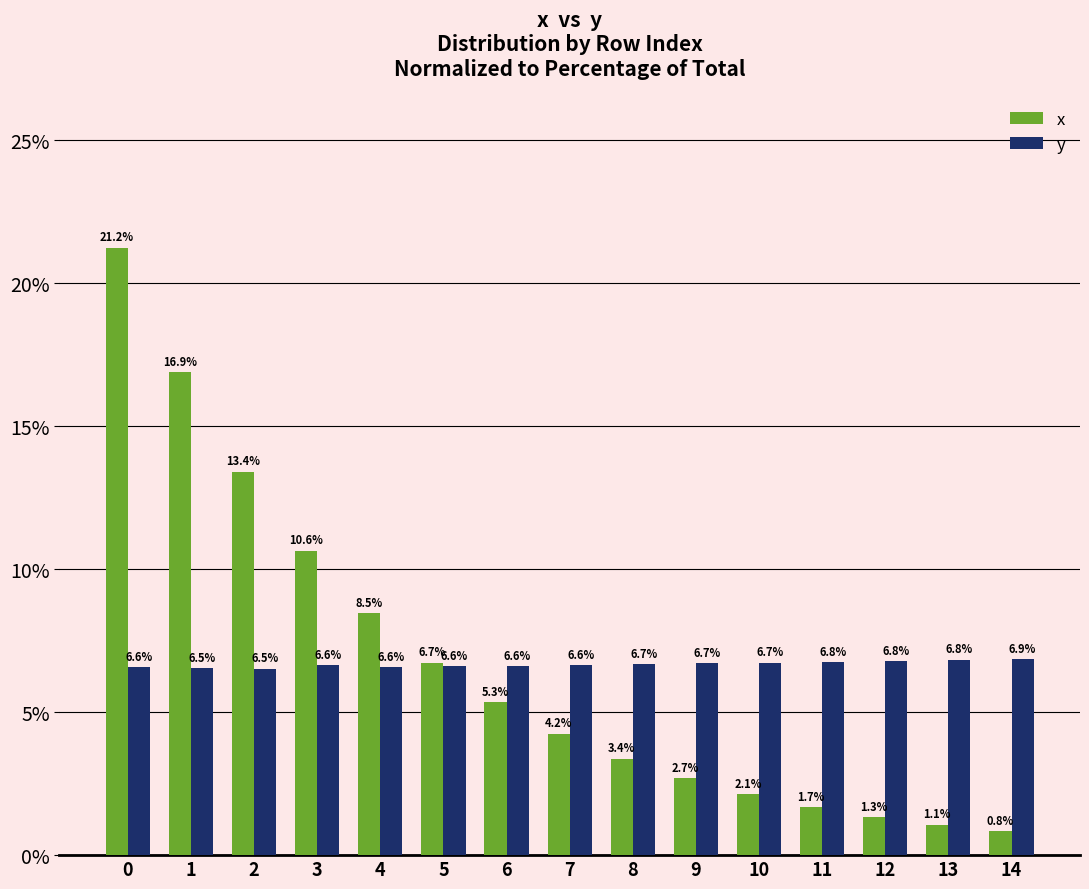

Reading left to right, extract all data points from this chart.

x: 0=21.2	1=16.9	2=13.4	3=10.6	4=8.5	5=6.7	6=5.3	7=4.2	8=3.4	9=2.7	10=2.1	11=1.7	12=1.3	13=1.1	14=0.8
y: 0=6.6	1=6.5	2=6.5	3=6.6	4=6.6	5=6.6	6=6.6	7=6.6	8=6.7	9=6.7	10=6.7	11=6.8	12=6.8	13=6.8	14=6.9